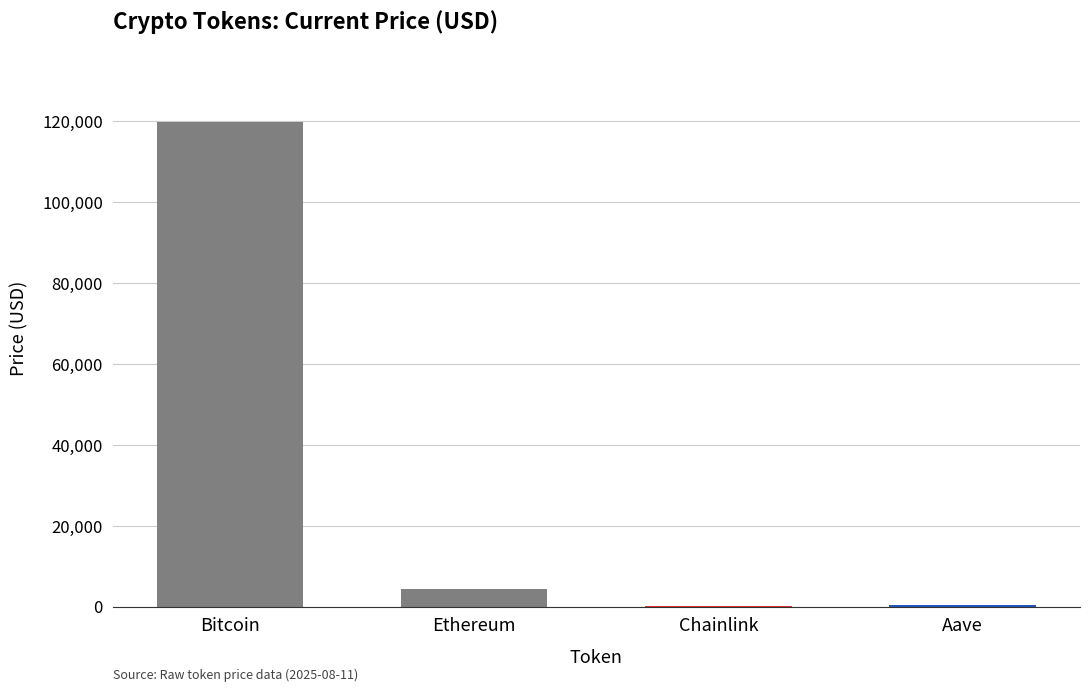

At which label does the data first exceed 4293?

Bitcoin